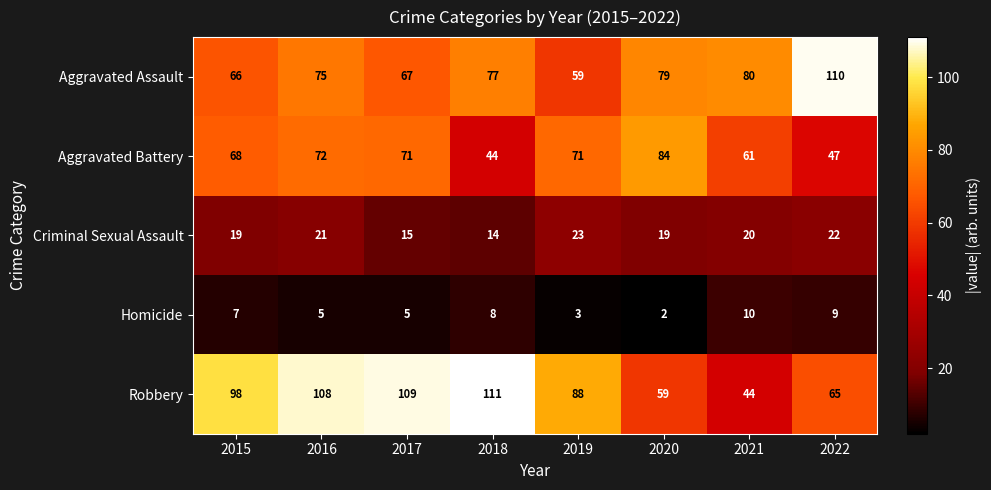

How many data points does each series have?

8